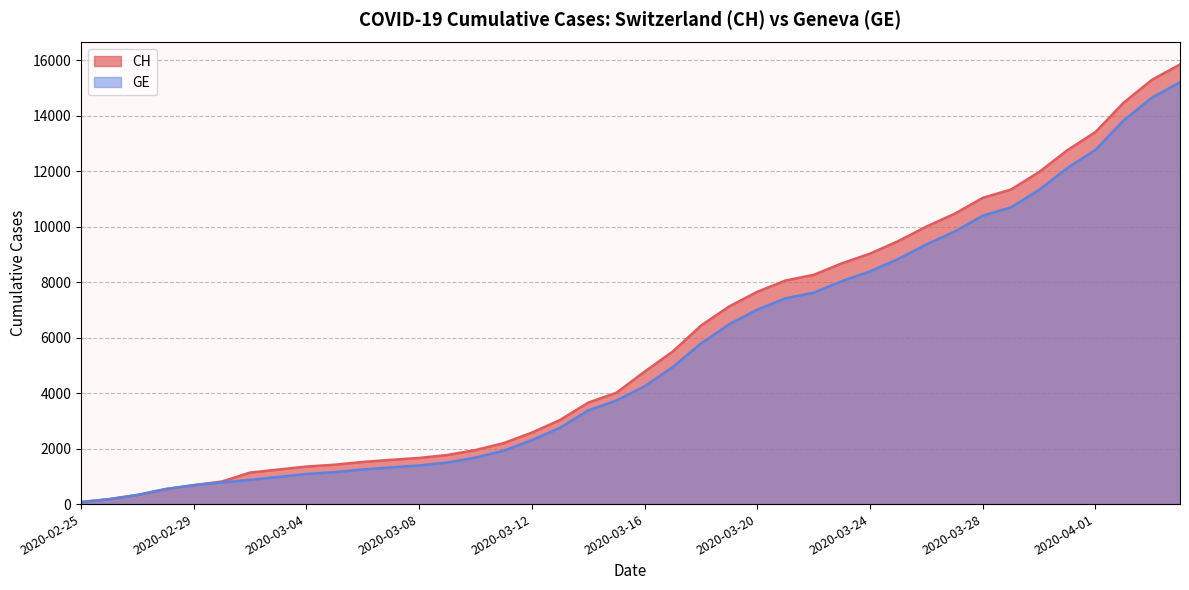

What is the value of the GE point at the 18th from the left?

2752